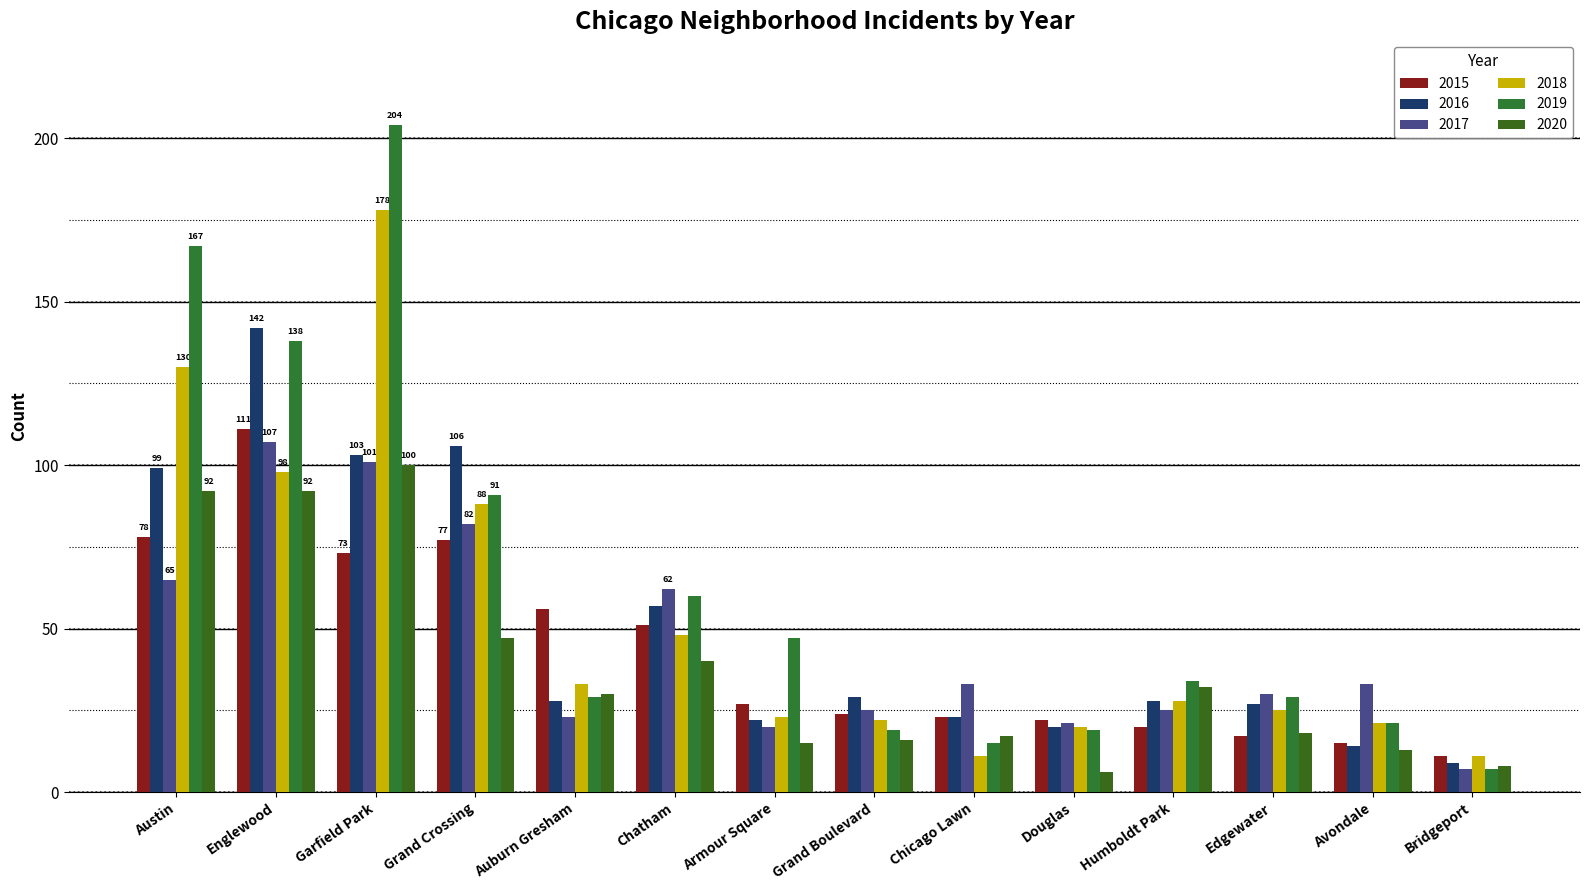

At which category is the sum across all series the highest?

Garfield Park